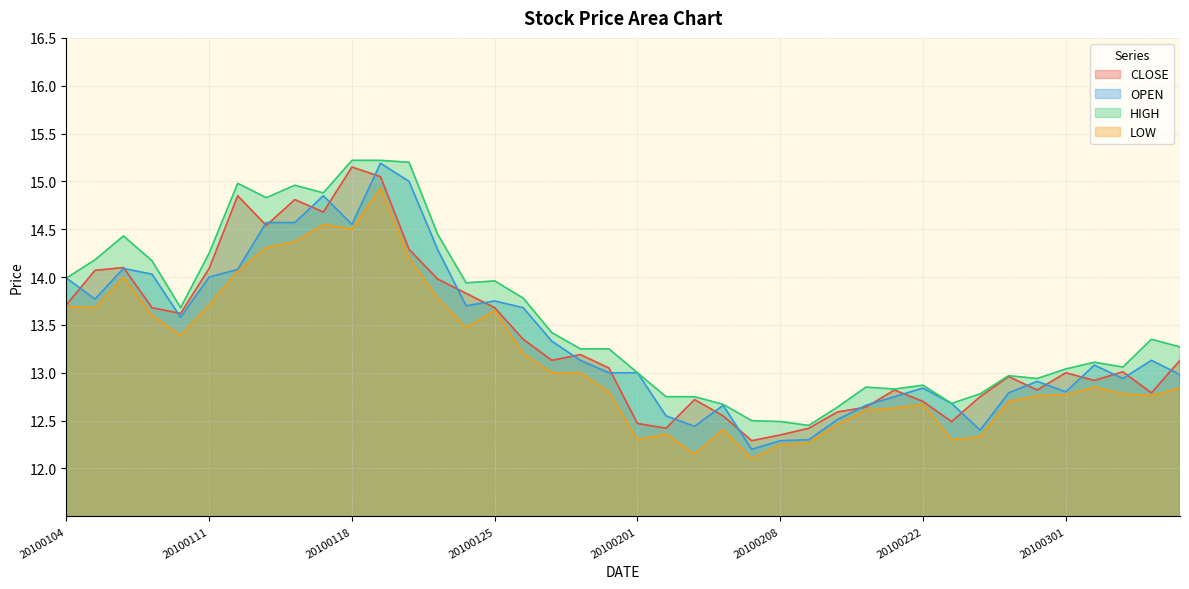

How many lines are shown in the chart?

4